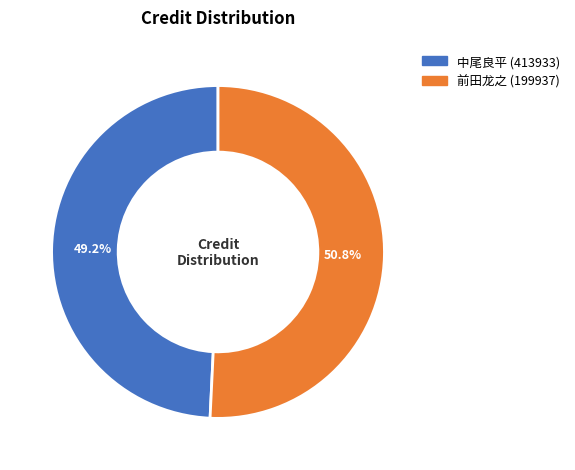

Is there any slice that represents more than half of the pie?

Yes